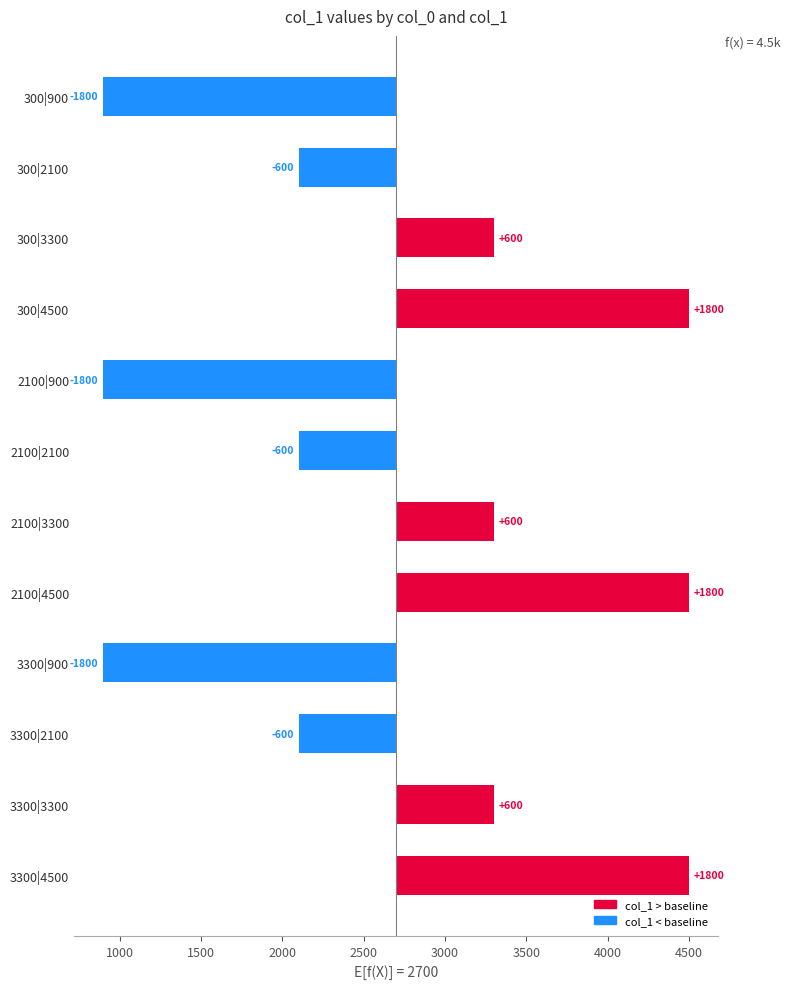

Is it true that the value at 300|4500 is 1217?

False